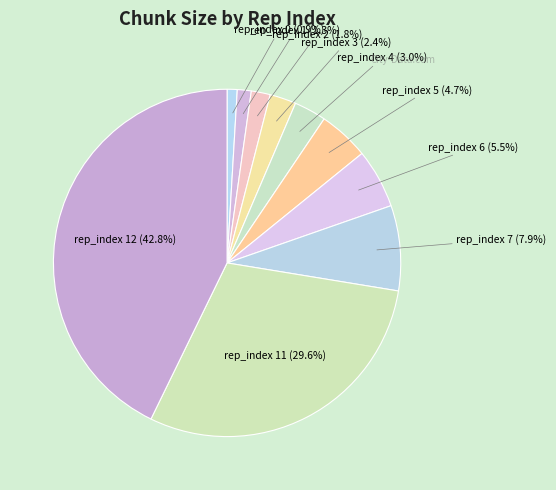

To the nearest percent, what is the difference between the rep_index 3 and rep_index 11 slice percentages?

27%